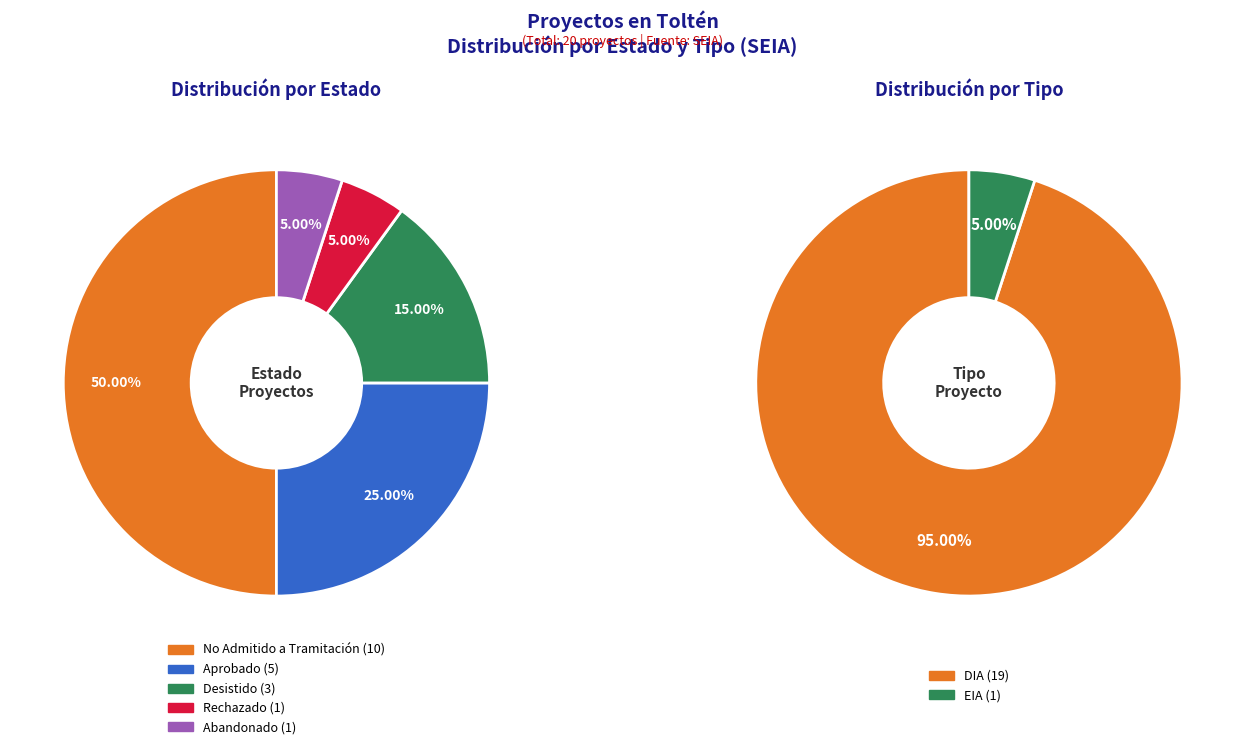

To the nearest percent, what is the average slice percentage?

20%